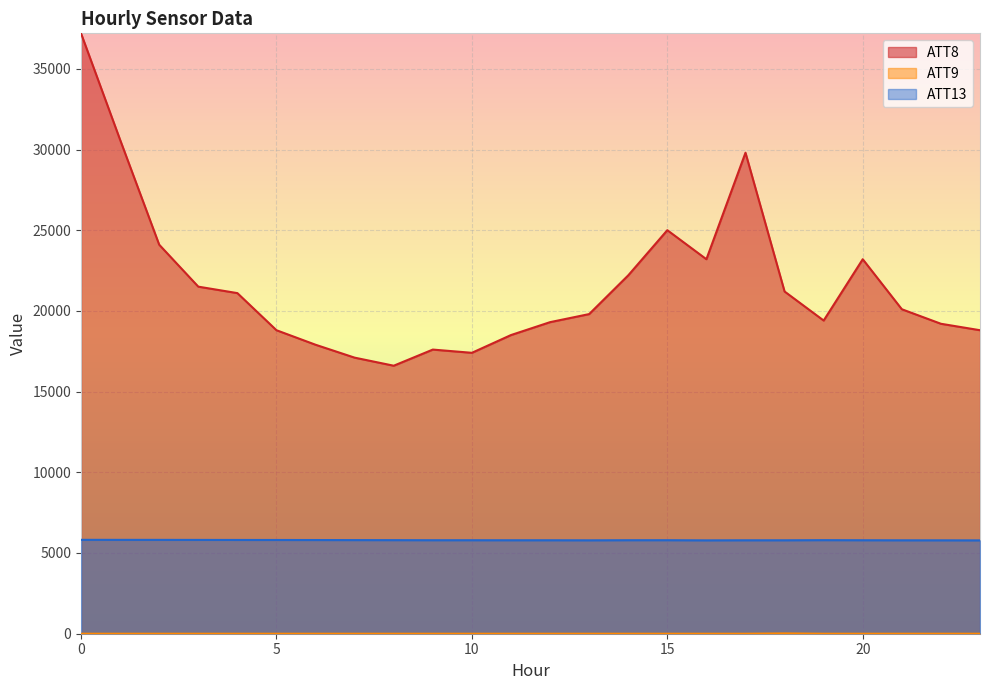

Reading left to right, extract all data points from this chart.

ATT8: 37200.0	30600.0	24100.0	21500.0	21100.0	18800.0	17900.0	17100.0	16600.0	17600.0	17400.0	18500.0	19300.0	19800.0	22200.0	25000.0	23200.0	29800.0	21200.0	19400.0	23200.0	20100.0	19200.0	18800.0
ATT9: -10.0	-10.0	-10.0	-10.0	-10.0	-10.0	-10.0	-10.0	-10.0	-10.0	-10.0	-10.0	-10.0	-10.0	-10.0	-10.0	-10.0	-10.0	8.4	-10.0	-10.0	-10.0	-10.0	-10.0
ATT13: 5809.4	5807.3	5806.4	5803.8	5800.8	5799.7	5796.5	5792.2	5789.5	5784.7	5784.6	5782.5	5782.6	5778.6	5784.9	5785.8	5776.1	5780.9	5780.4	5789.3	5783.6	5779.3	5778.1	5774.7